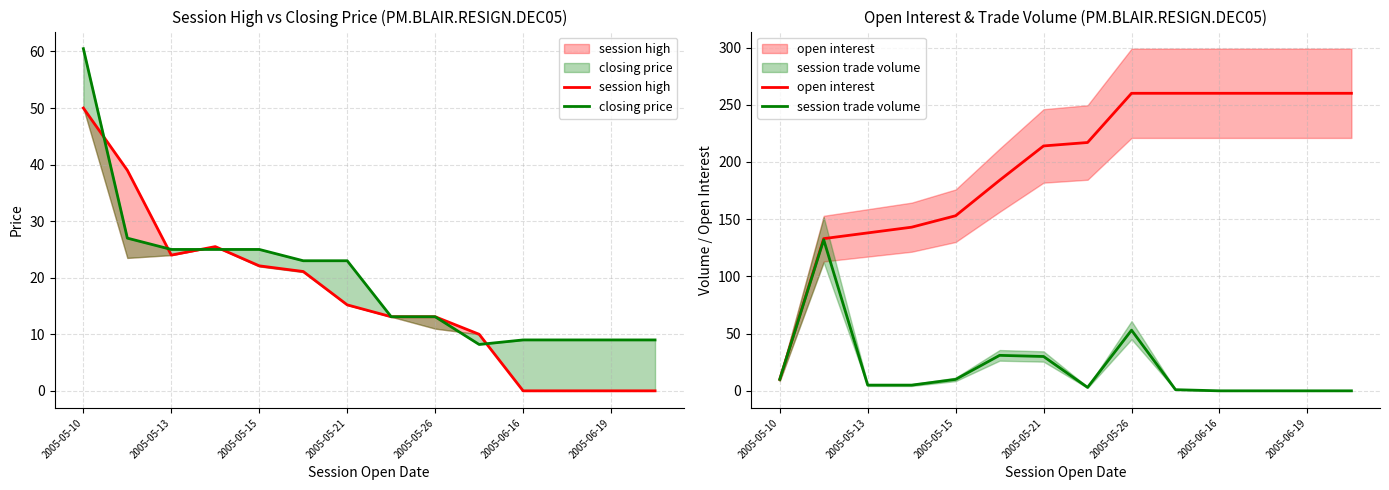

Is it true that closing price equals 13.2 at 2005-06-19?

False